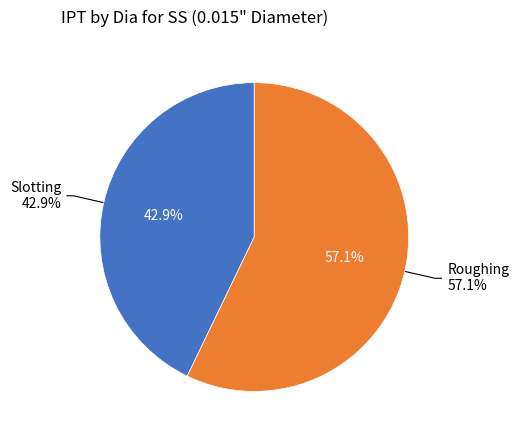

Which has a higher value, Slotting or Roughing?

Roughing